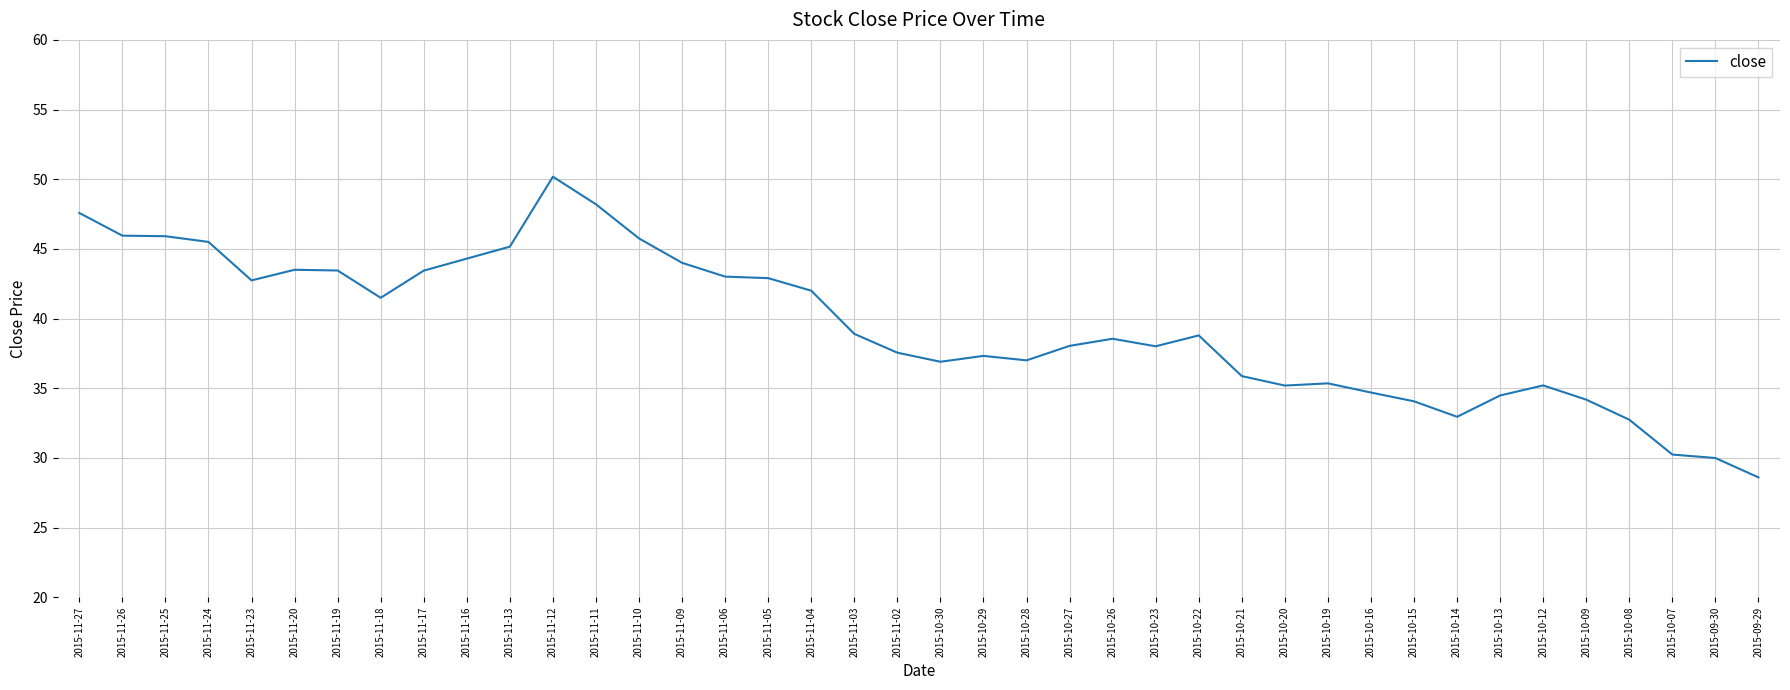

Which label corresponds to the largest value in the chart?

2015-11-12